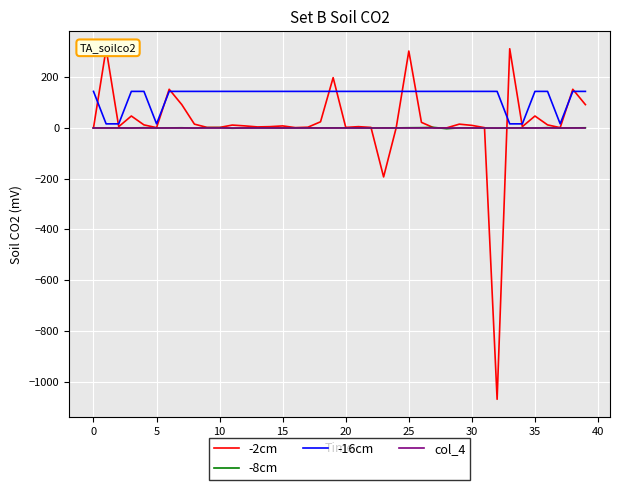

Where is col_4 nearest to the value 0?

−5